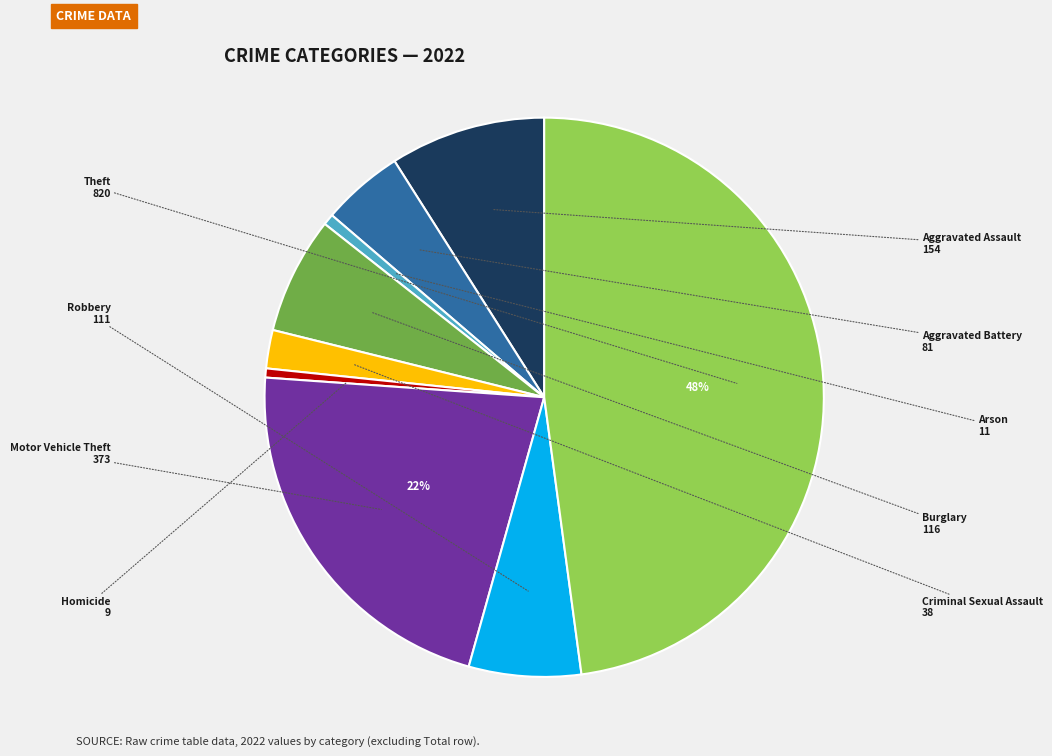

To the nearest percent, what is the difference between the largest and smallest slice percentages?

47%